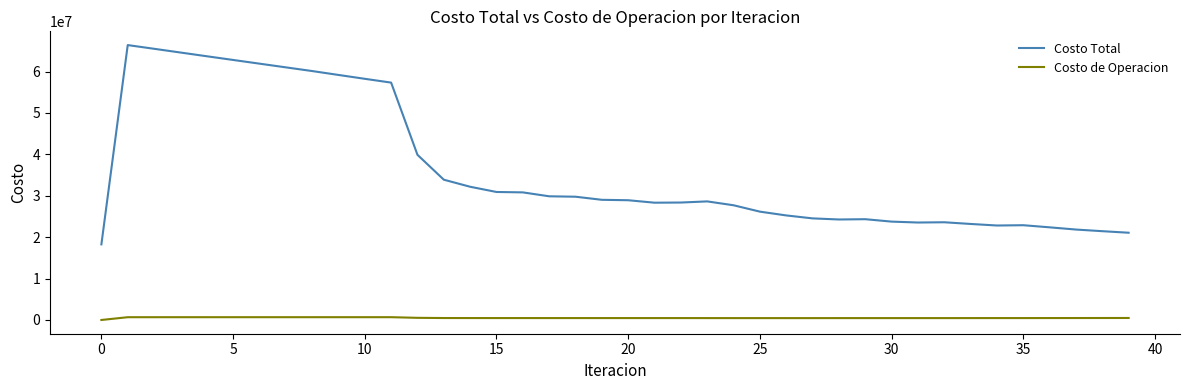

True or false: Costo de Operacion and Costo Total intersect in this chart.

False